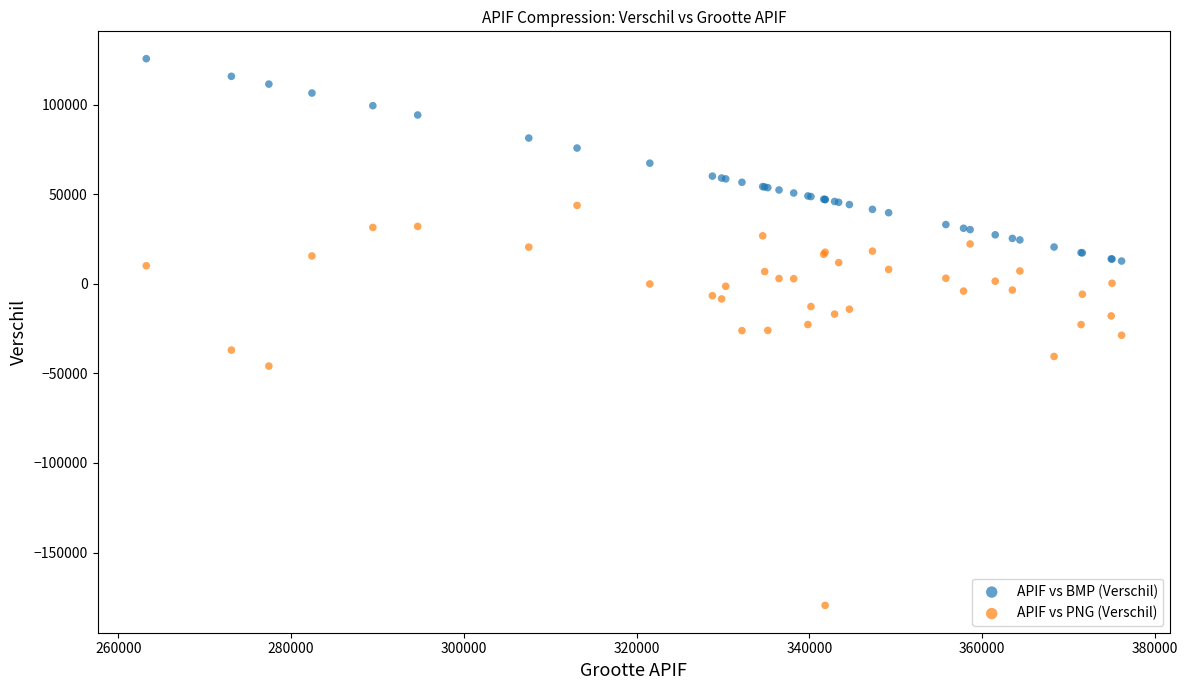

What are all the series names shown in the legend?

APIF vs BMP (Verschil), APIF vs PNG (Verschil)